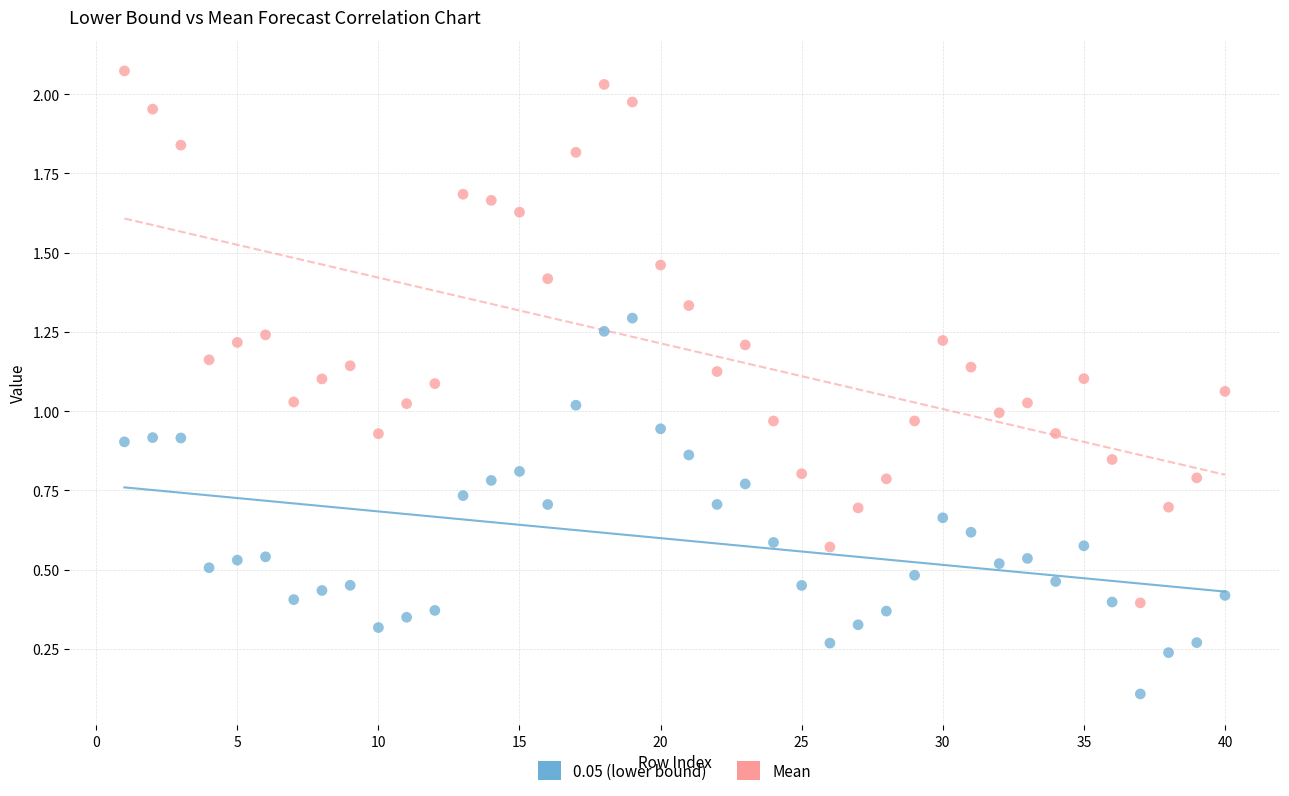

Which series reaches the maximum Y coordinate?

Mean